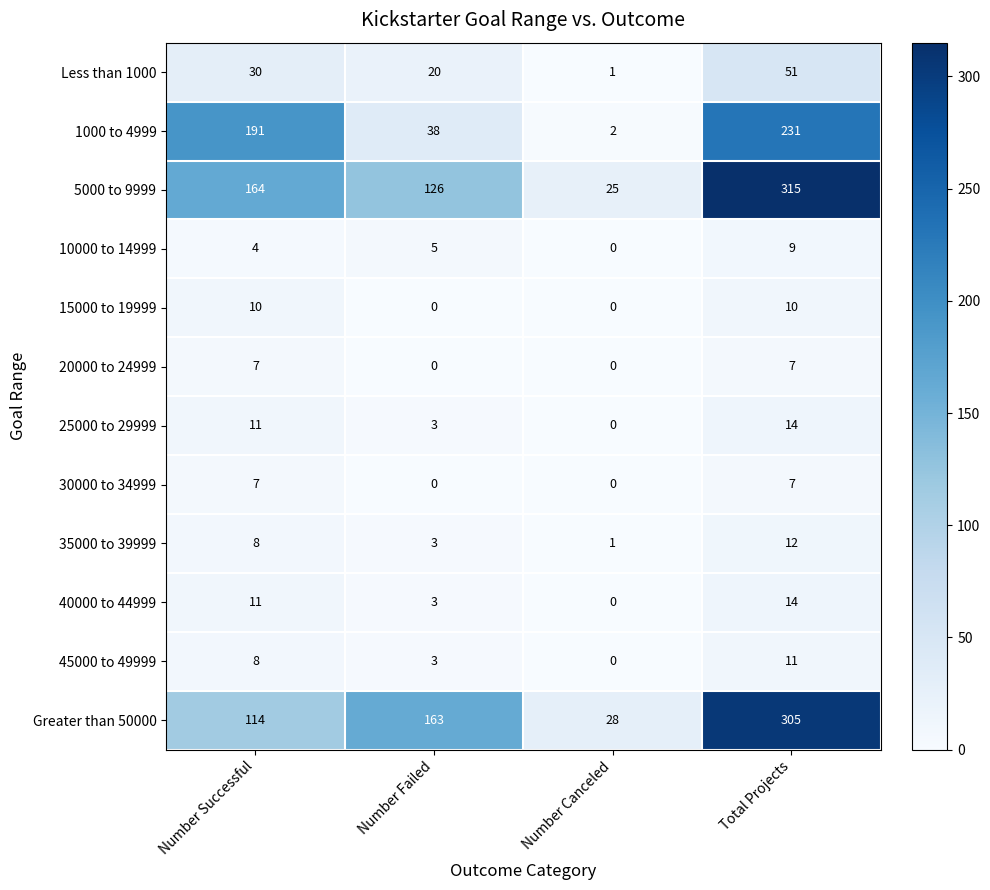

At which category is the sum across all series the highest?

Total Projects